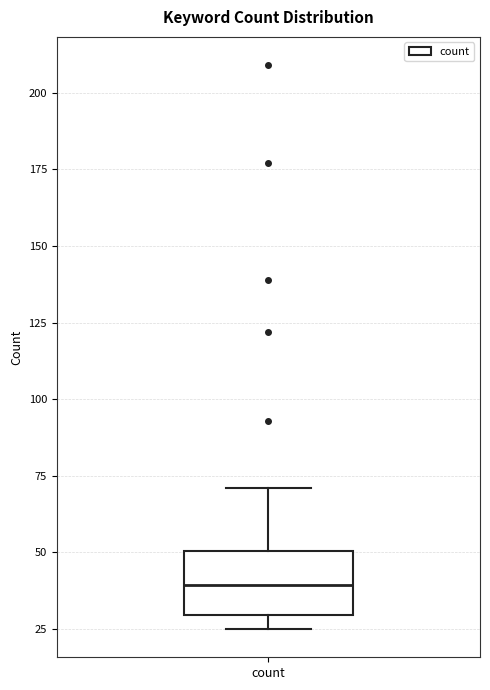

Transcribe this box plot: give where the median line is, the range the box spans, and where the two whiskers end, as read against the y-axis. The values are not printed on the chart, so give them approximately, as read against the axis.

median 40, box 30 to 50, whiskers 25 to 70